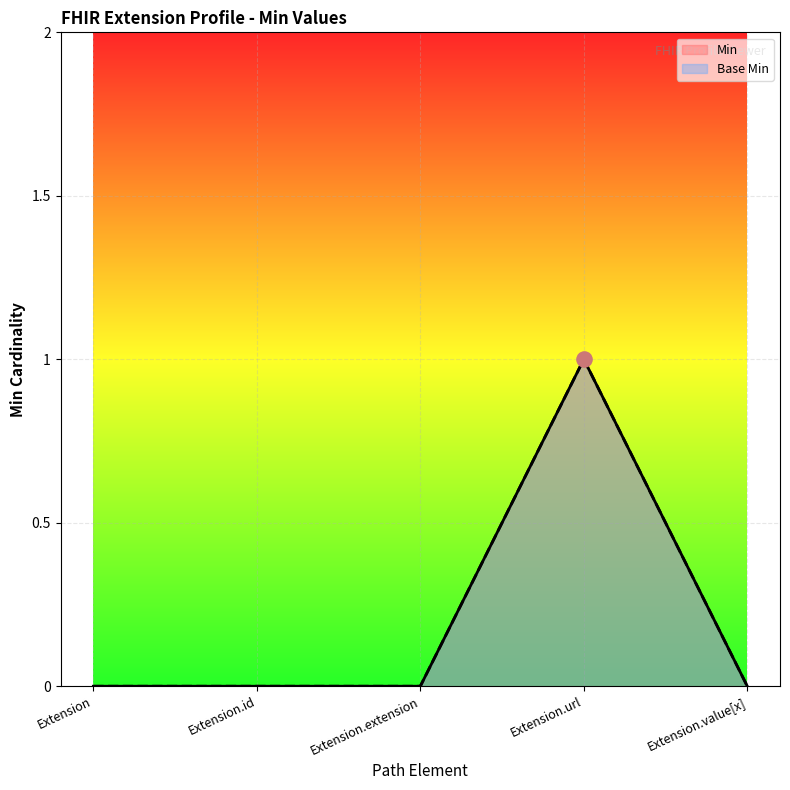

Is the value of Min at Extension.extension greater than the value of Base Min at Extension.id?

No